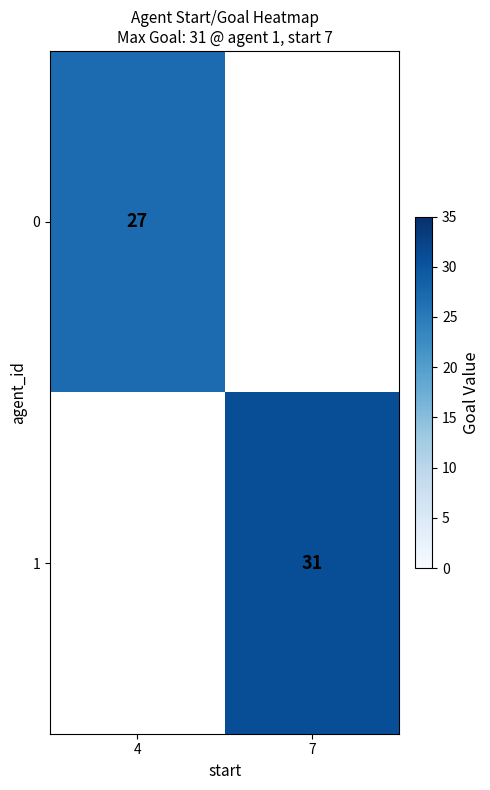

True or false: 1 has a value of 7.2 at 7.

False